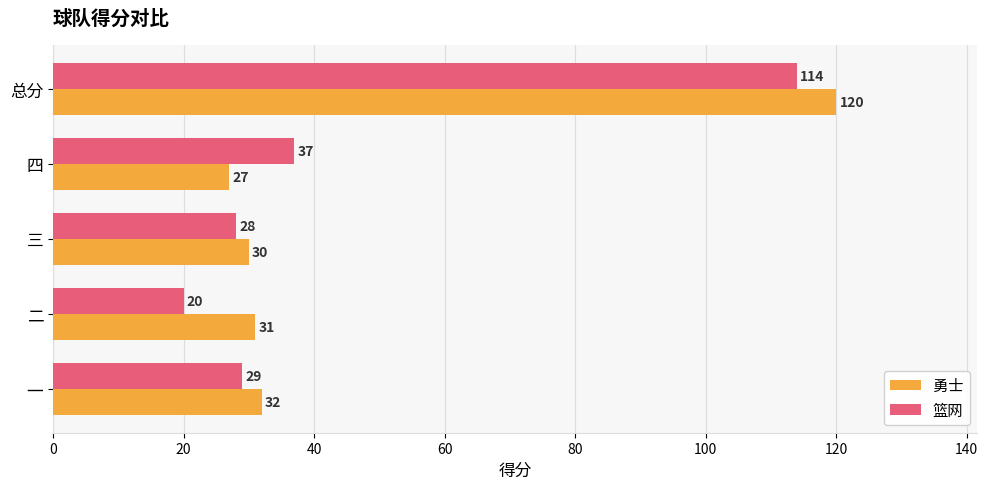

Which series changed the most between 三 and 总分?

勇士